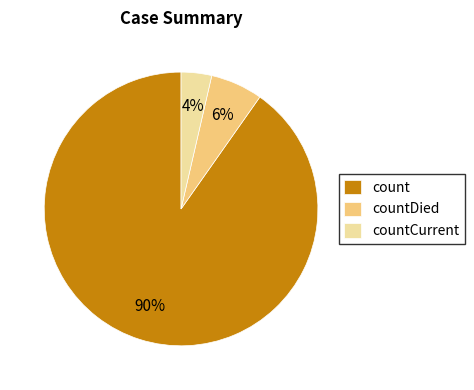

Is there any slice that represents more than half of the pie?

Yes